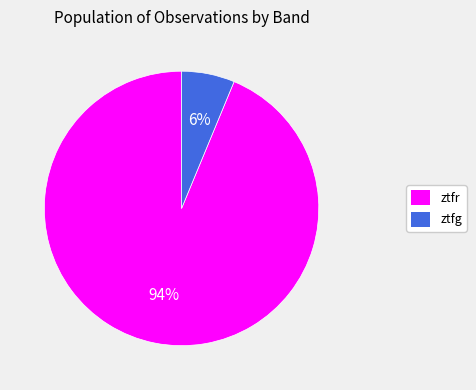

Do ztfr and ztfg together represent more than half of the pie?

Yes